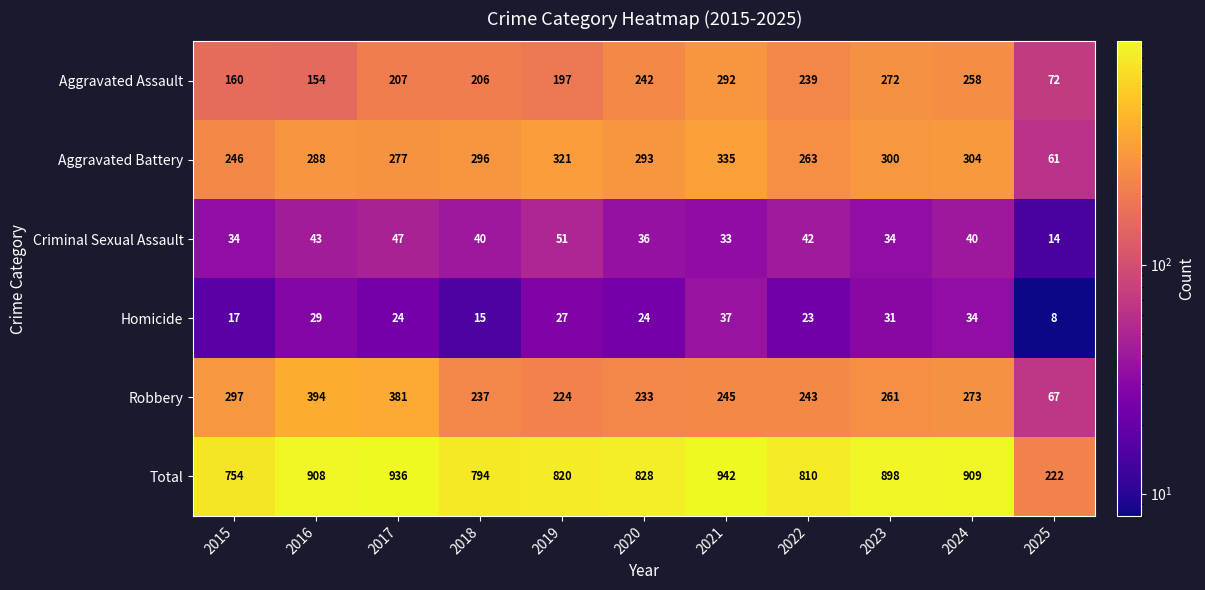

Rank the series by their maximum value, from lowest to highest.

Homicide, Criminal Sexual Assault, Aggravated Assault, Aggravated Battery, Robbery, Total